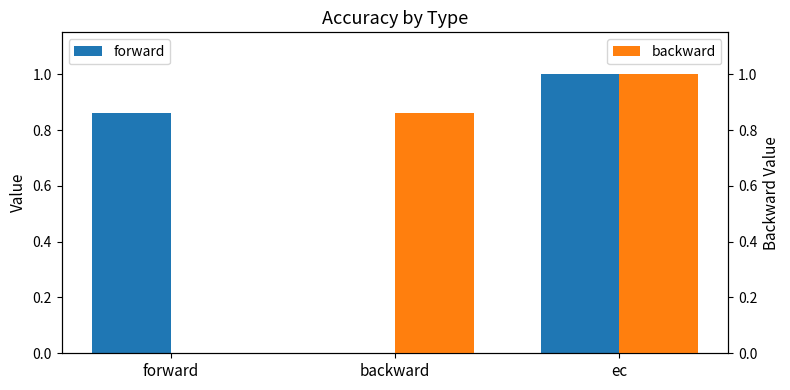

Which category has the highest value in the forward series?

ec